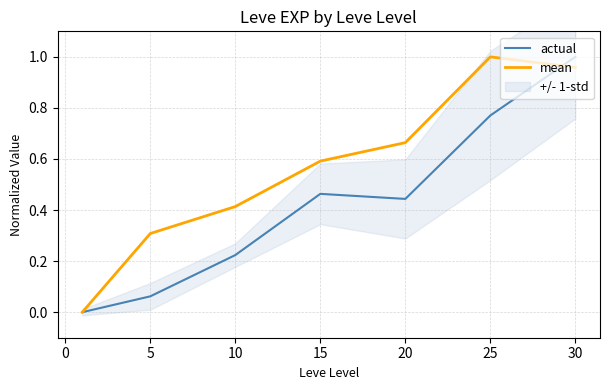

After their last crossing, which series has the higher values: actual or mean?

actual